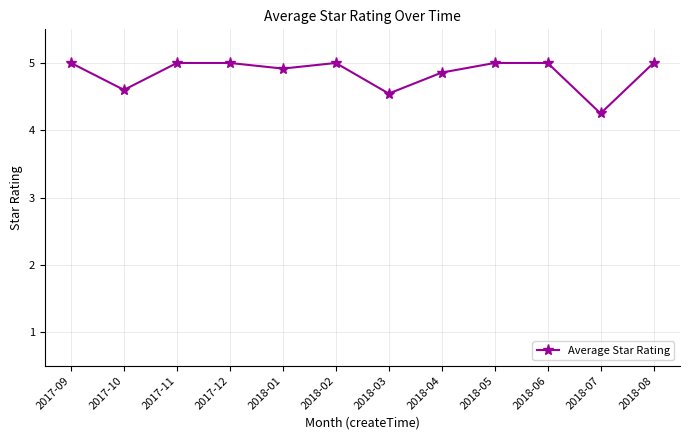

What is the greatest value displayed?

5.0